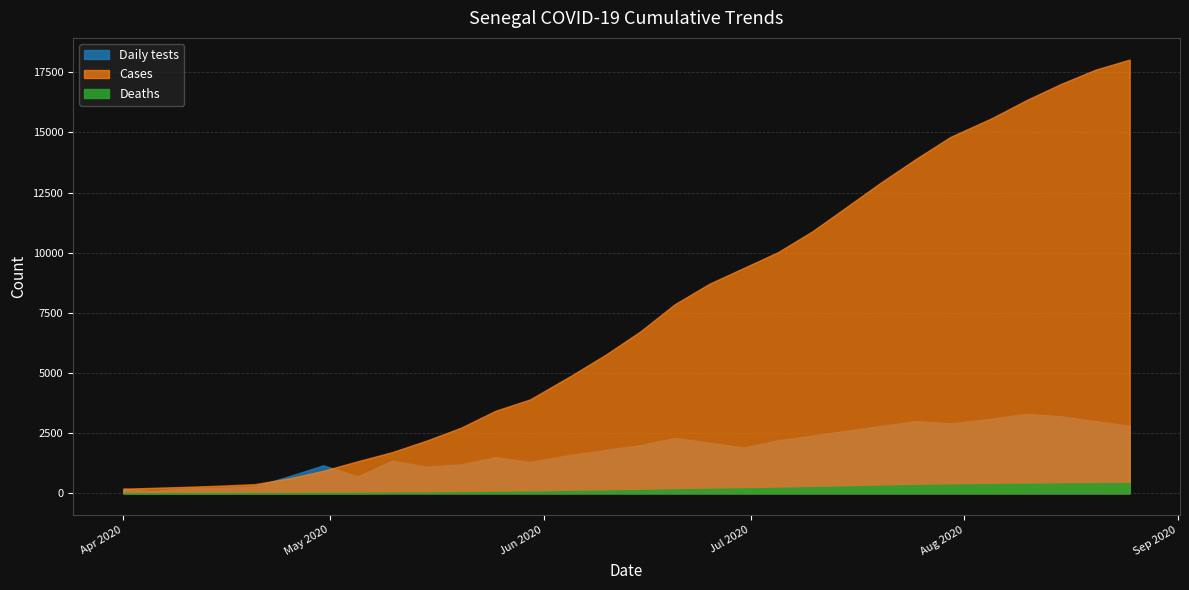

How many data points does each series have?

30